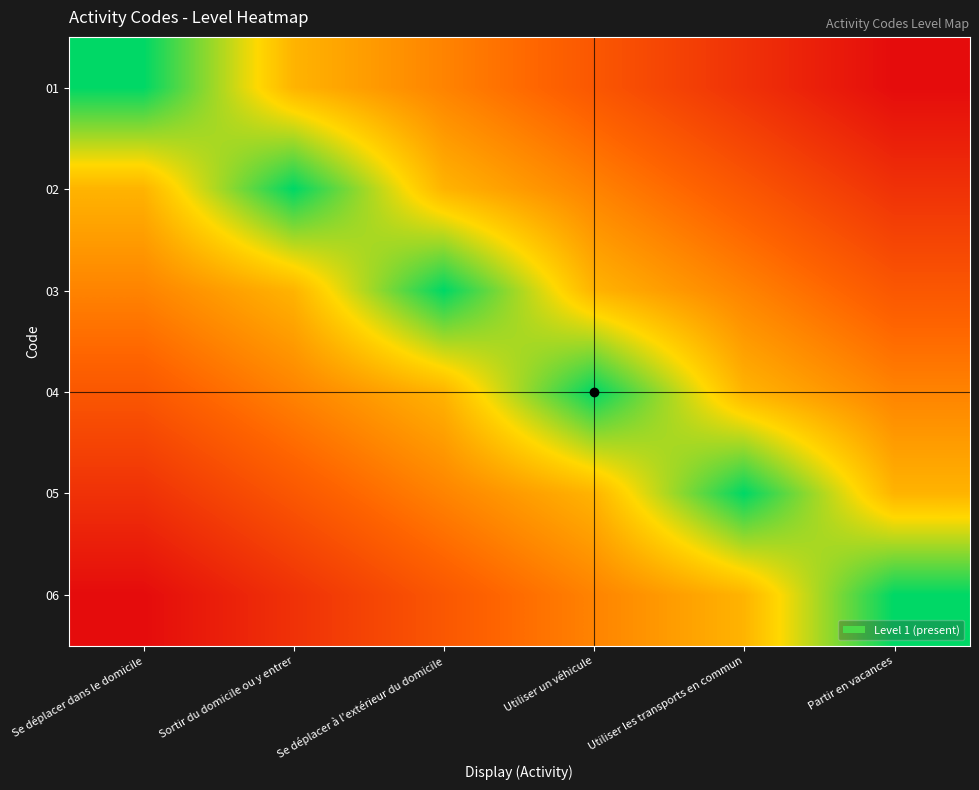

At how many categories does at least one series exceed 0?

6